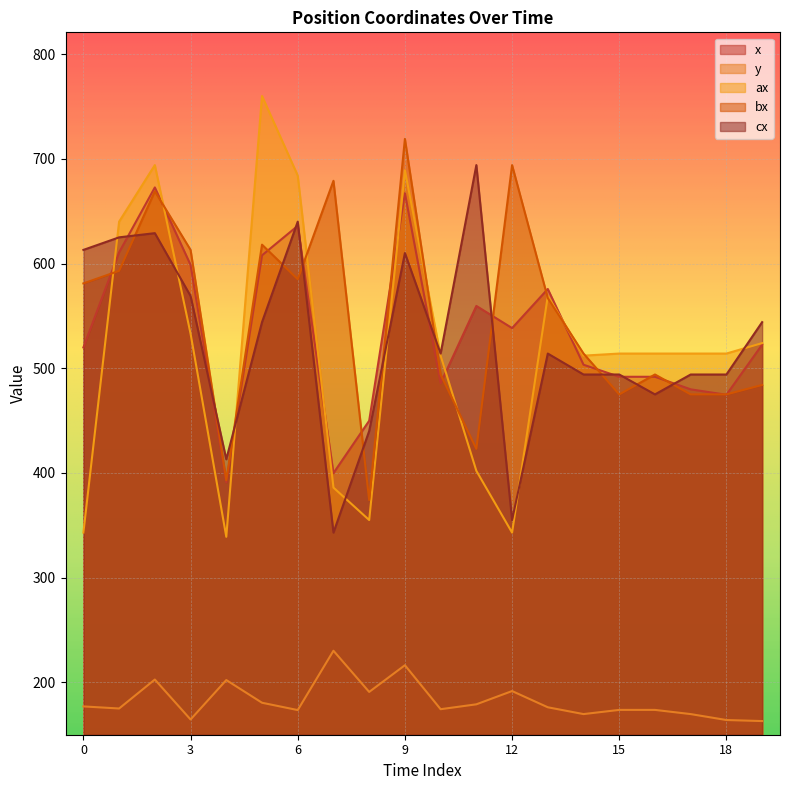

At which category does the chart reach its peak across all series?

5